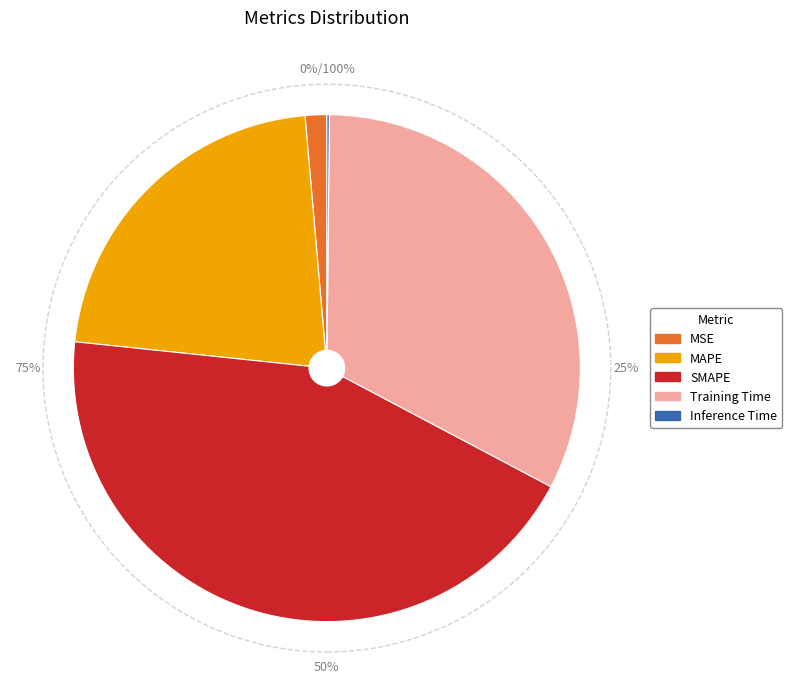

How many segments does this pie chart have?

5